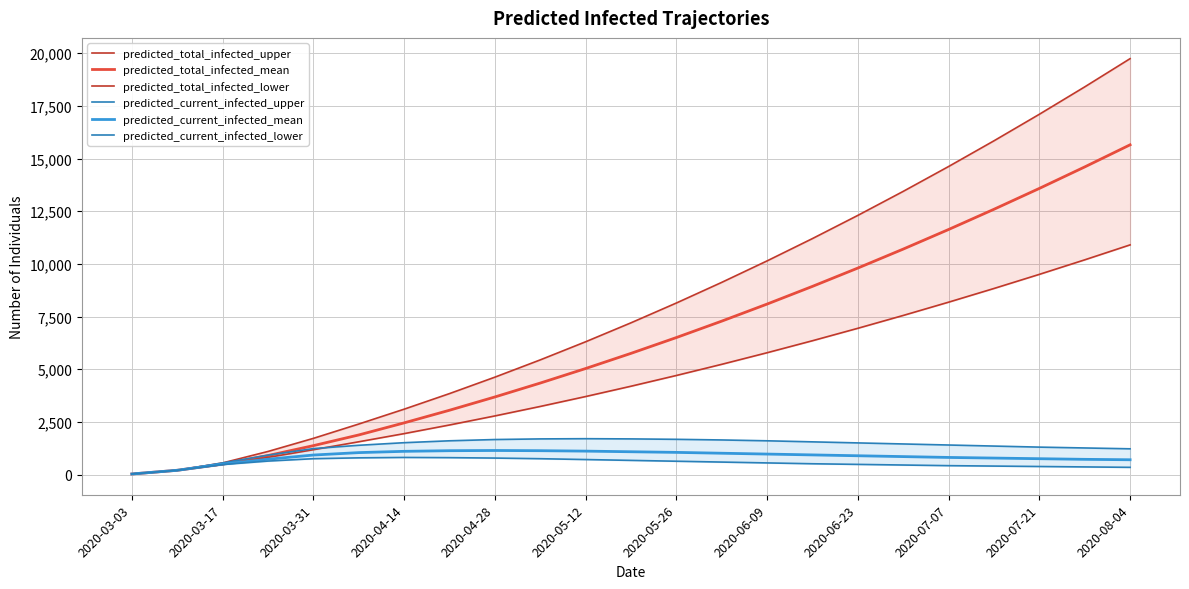

How many lines are shown in the chart?

6